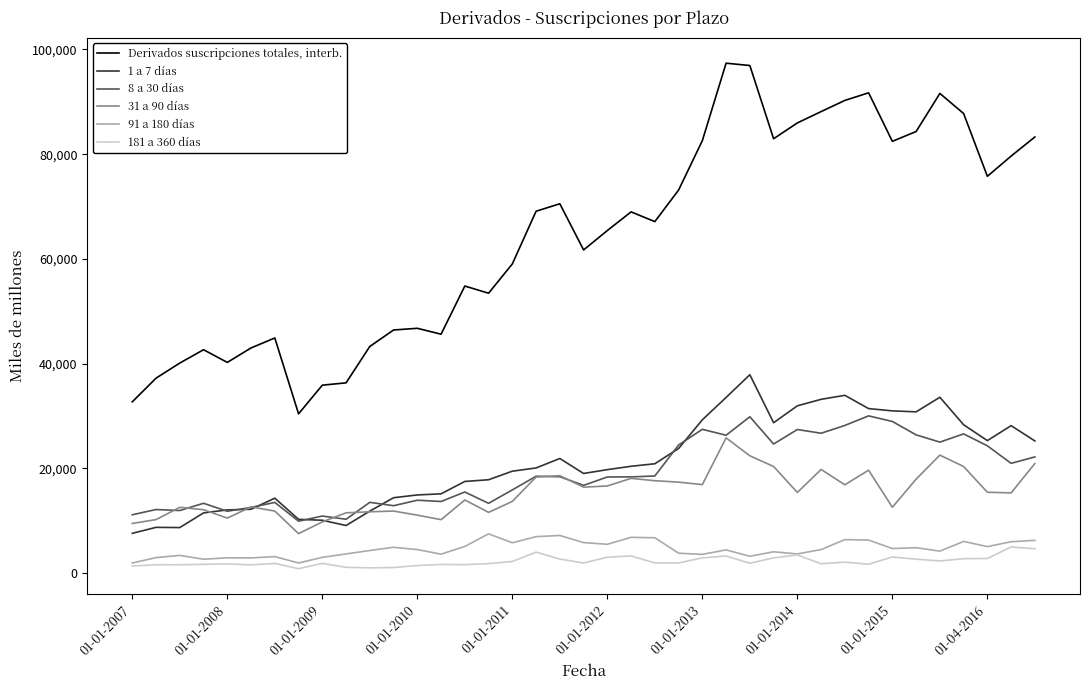

How many lines are shown in the chart?

6